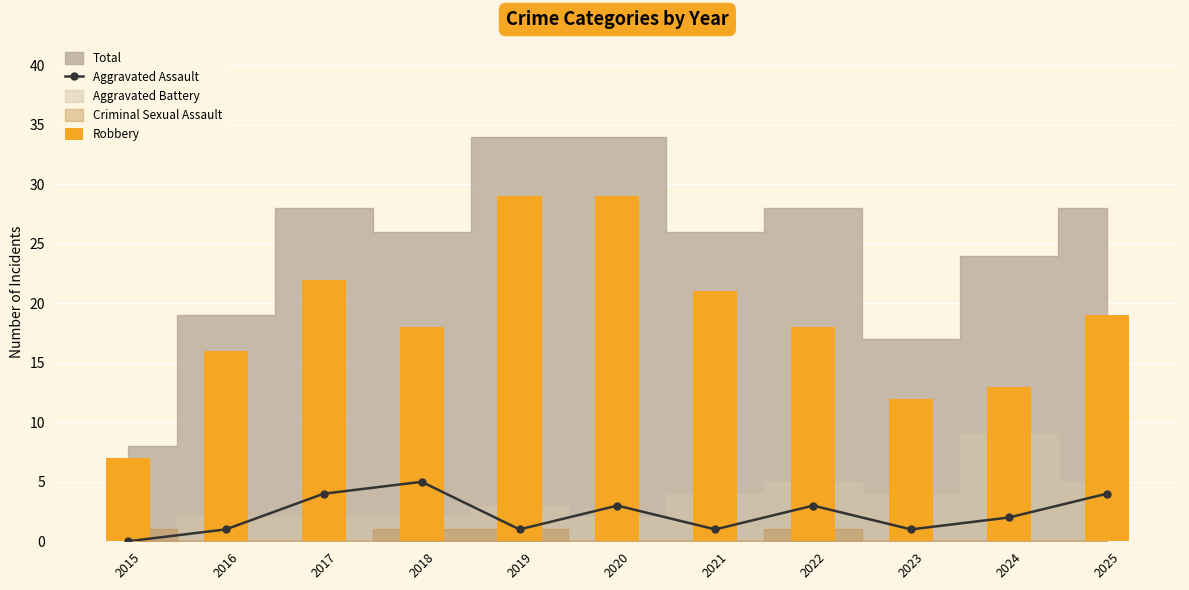

List the labels in order of Robbery value, largest first.

2019, 2020, 2017, 2021, 2025, 2018, 2022, 2016, 2024, 2023, 2015